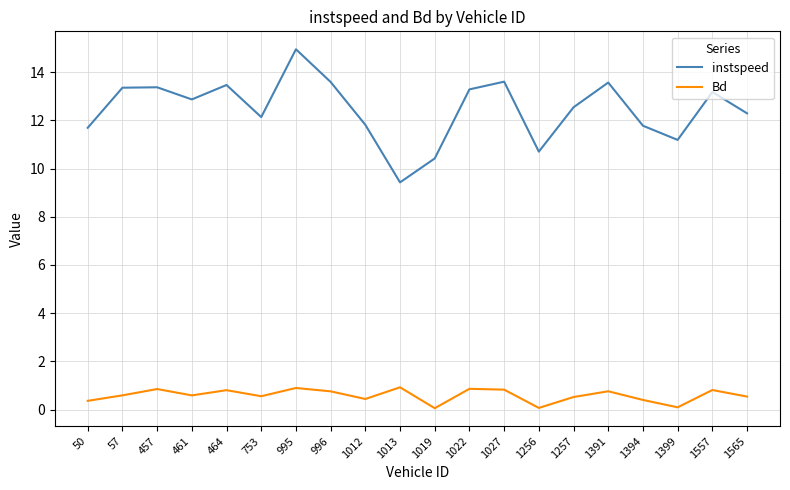

At which label does instspeed reach its peak?

995